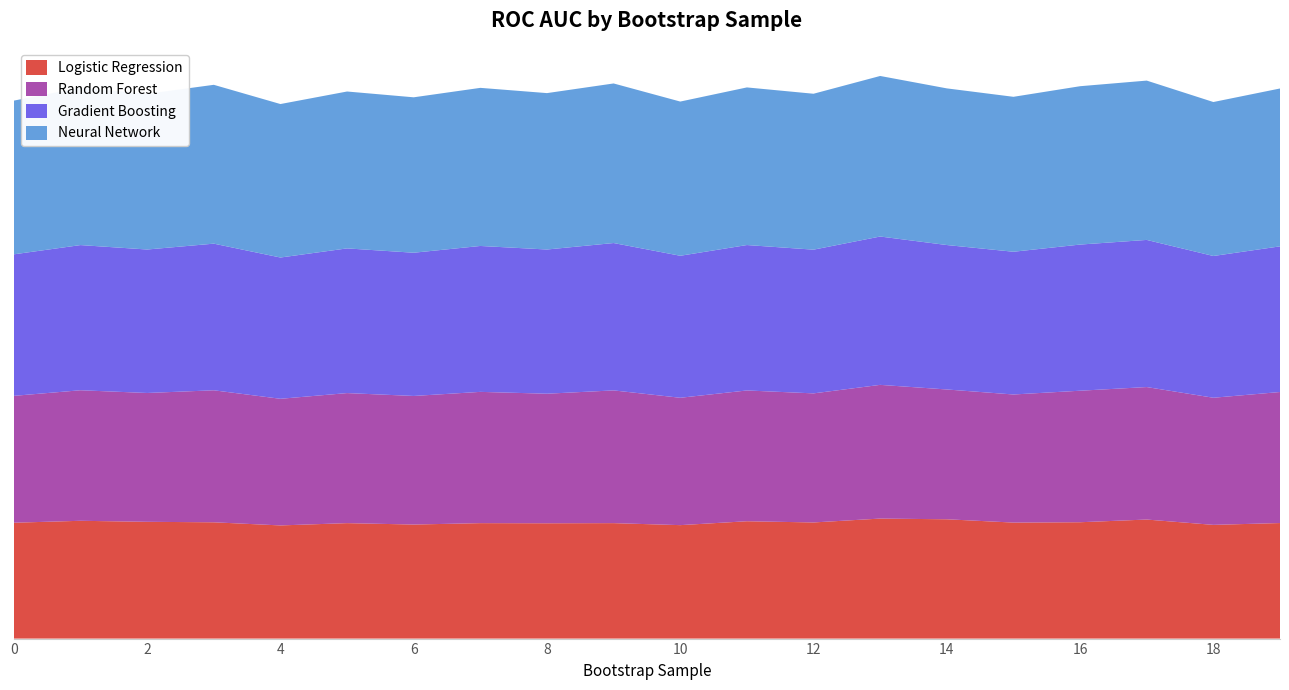

Reading left to right, what are all the values shown in this chart?

Logistic Regression: 0.5	0.5	0.5	0.5	0.5	0.5	0.5	0.5	0.5	0.5	0.5	0.5	0.5	0.5	0.5	0.5	0.5	0.5	0.5	0.5
Random Forest: 0.5	0.5	0.5	0.5	0.5	0.5	0.5	0.5	0.5	0.5	0.5	0.5	0.5	0.5	0.5	0.5	0.5	0.5	0.5	0.5
Gradient Boosting: 0.6	0.6	0.6	0.6	0.6	0.6	0.6	0.6	0.6	0.6	0.6	0.6	0.6	0.6	0.6	0.6	0.6	0.6	0.6	0.6
Neural Network: 0.6	0.6	0.6	0.7	0.6	0.6	0.6	0.6	0.6	0.7	0.6	0.6	0.6	0.7	0.6	0.6	0.6	0.7	0.6	0.6